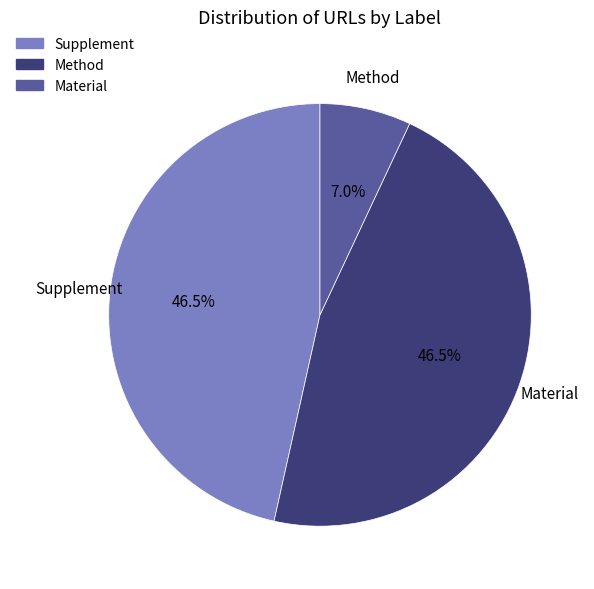

Is there a majority slice in this chart?

No